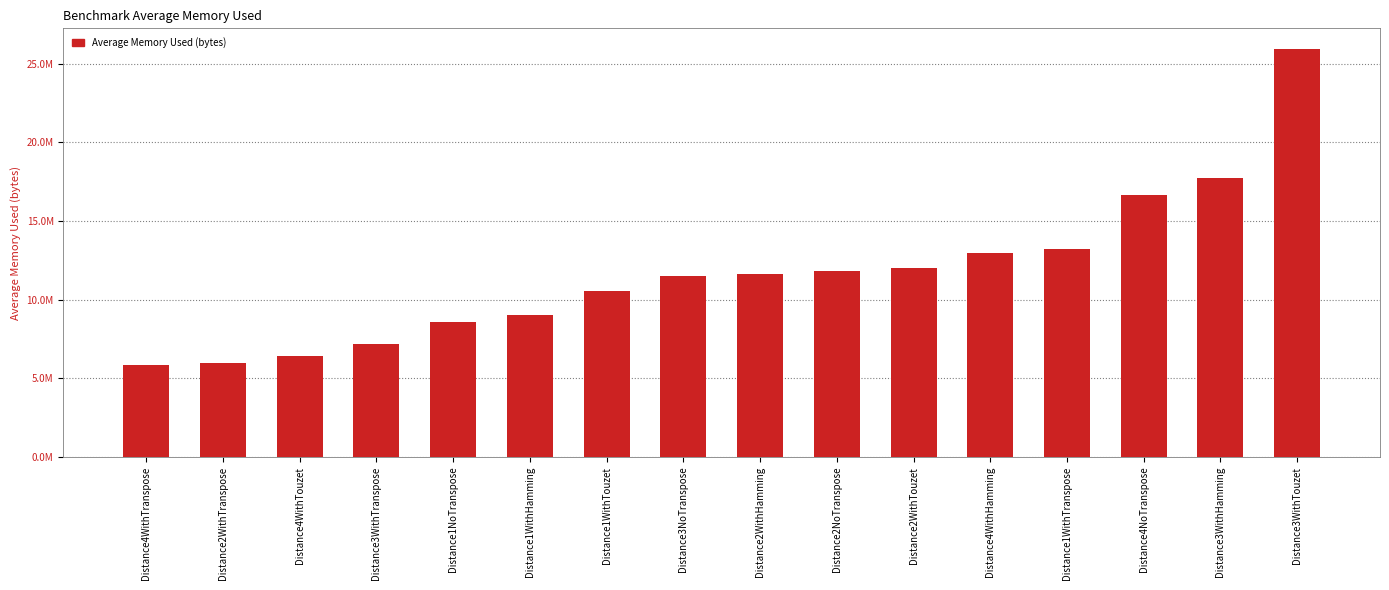

The value at Distance4NoTranspose is 16650048.9. True or false?

True